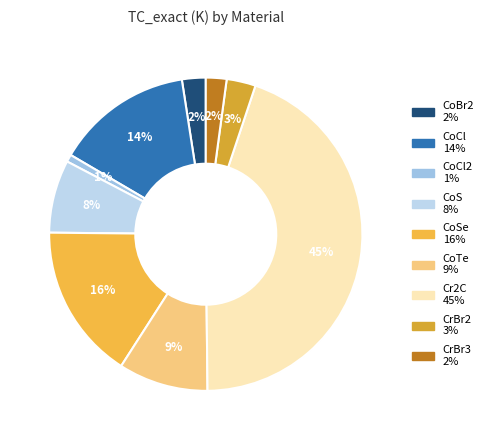

Is there a majority slice in this chart?

No